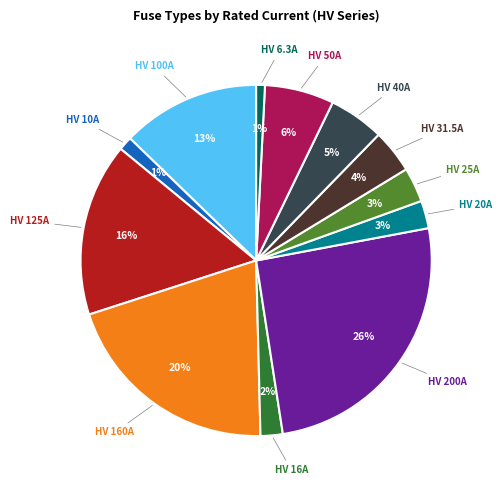

Does any single category account for the majority?

No